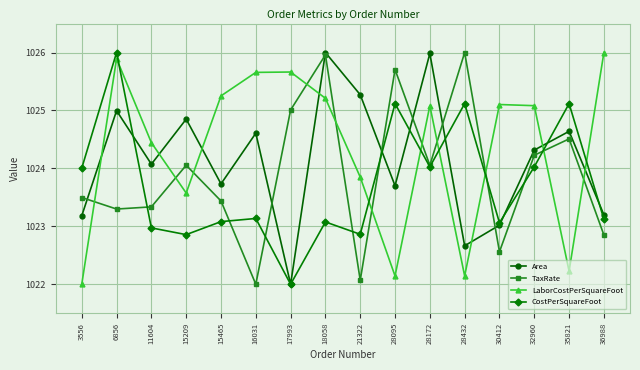

In CostPerSquareFoot, how many points are higher than both neighbors (excluding endpoints)?

6